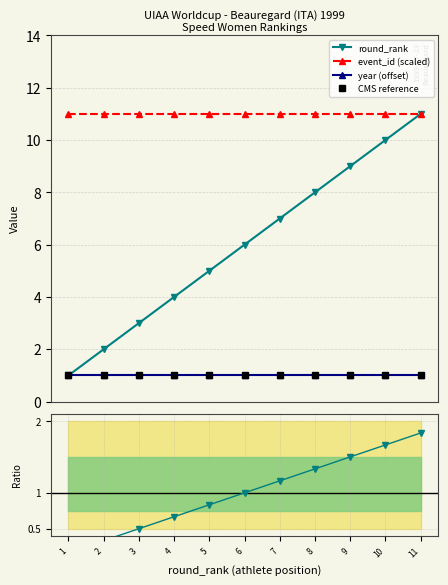

Does the chart have visible grid lines?

Yes